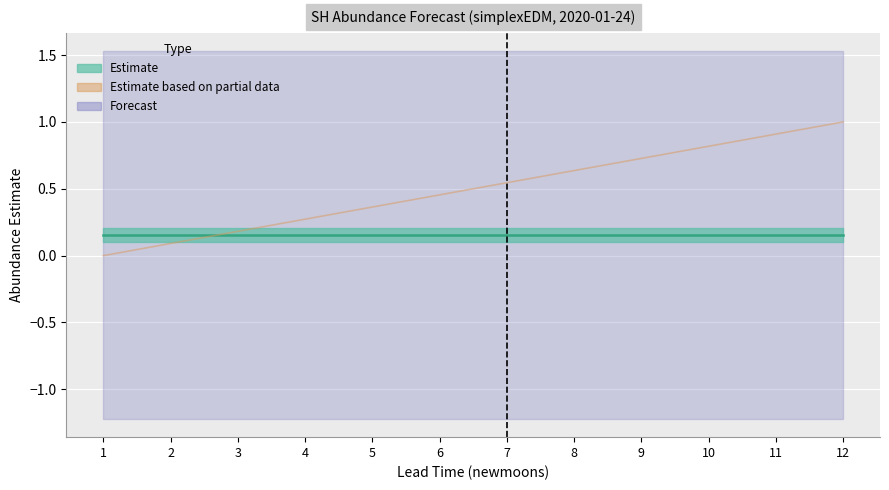

Which label corresponds to the largest value in the chart?

12